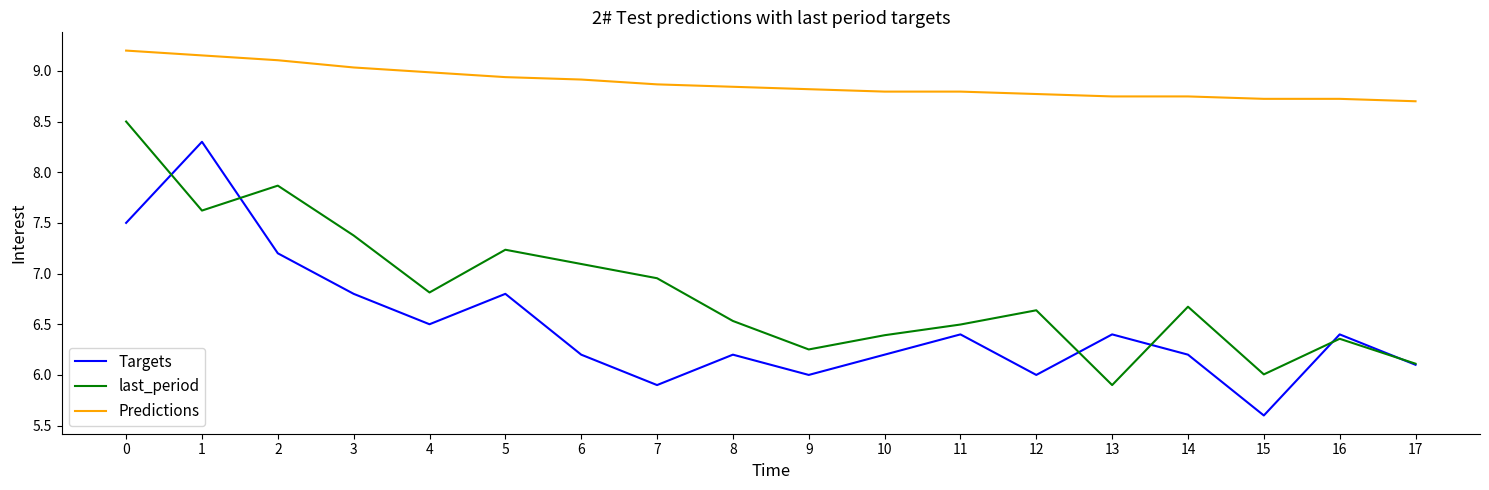

List the series in order of their peak value, highest first.

Predictions, last_period, Targets